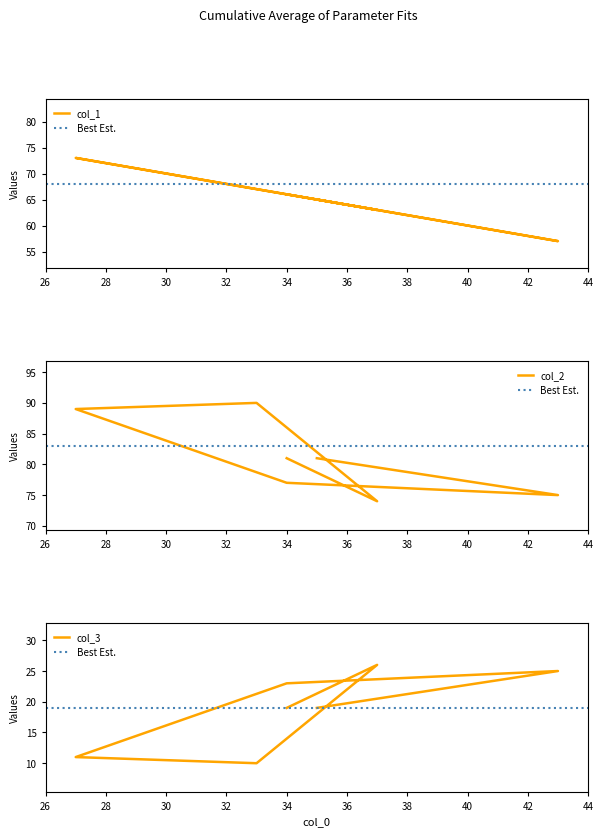

At which category does the chart reach its peak across all series?

33